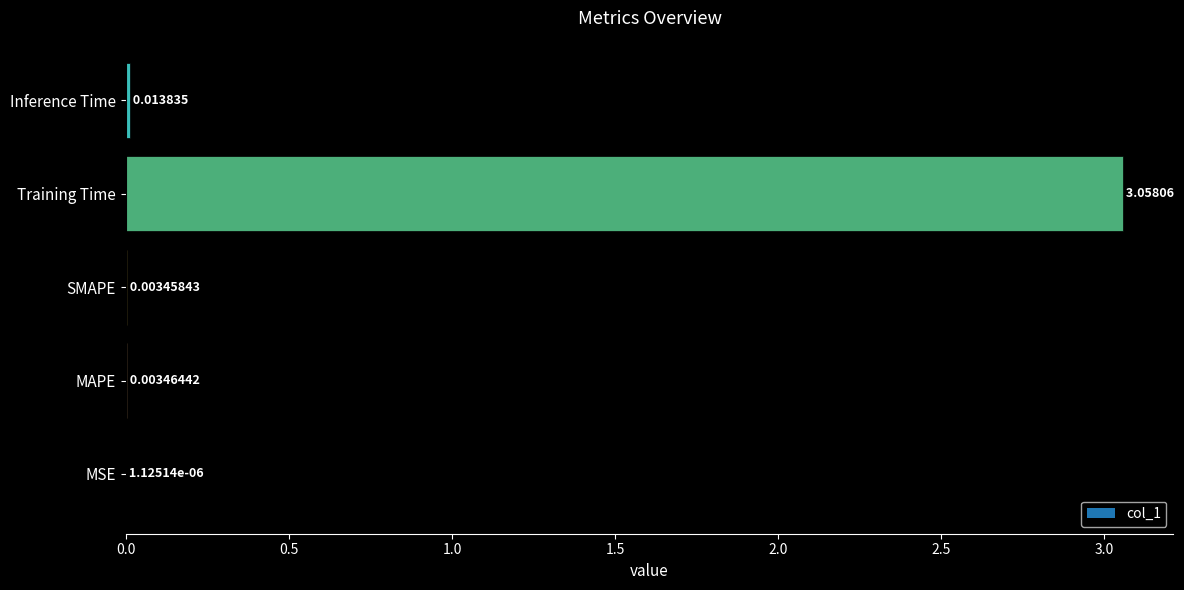

What is the change in value from MAPE to Training Time?

+3.1